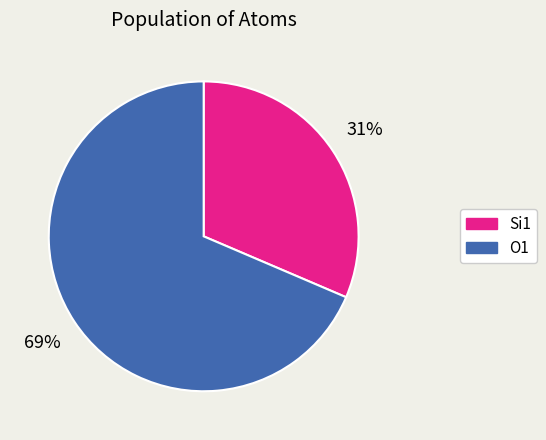

The Si1 slice represents 31% of the pie. True or false?

True